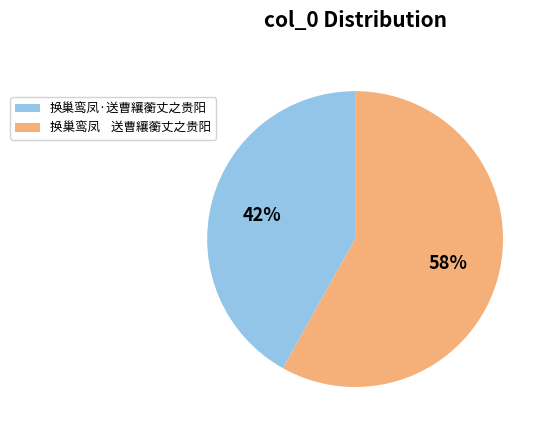

Count the number of slices in the pie.

2